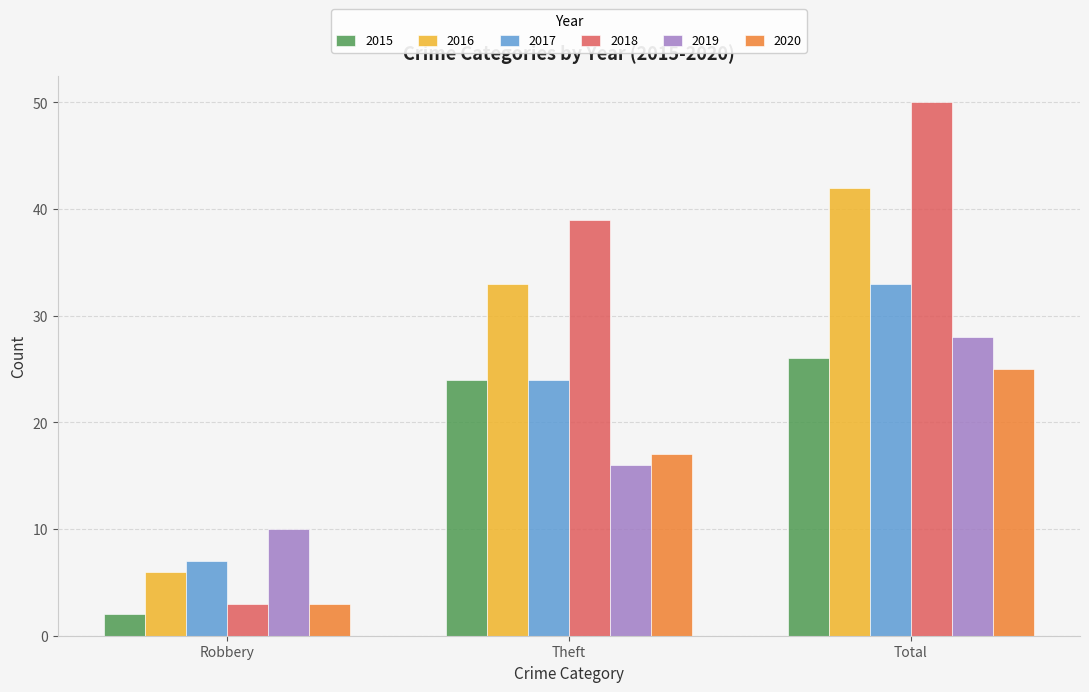

At Total, list the series in order from largest to smallest.

2018, 2016, 2017, 2019, 2015, 2020